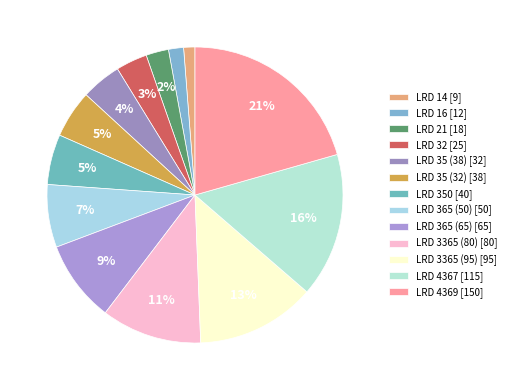

How many segments does this pie chart have?

13